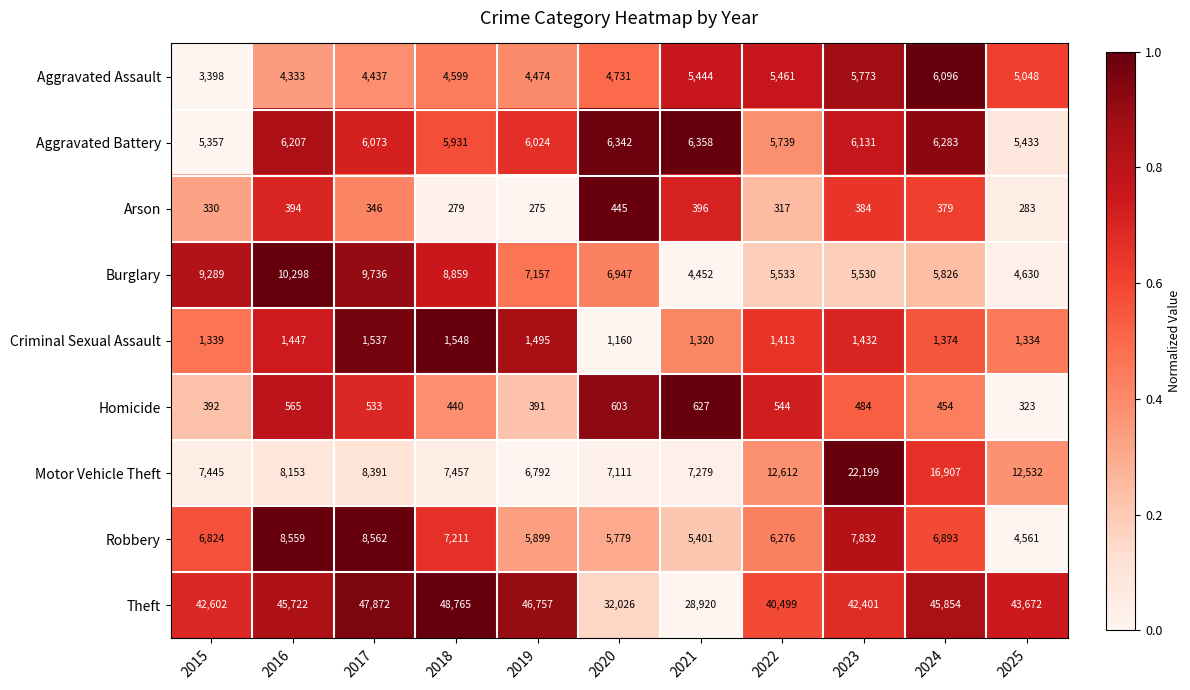

How many values in the Aggravated Assault series are below 4731?

5